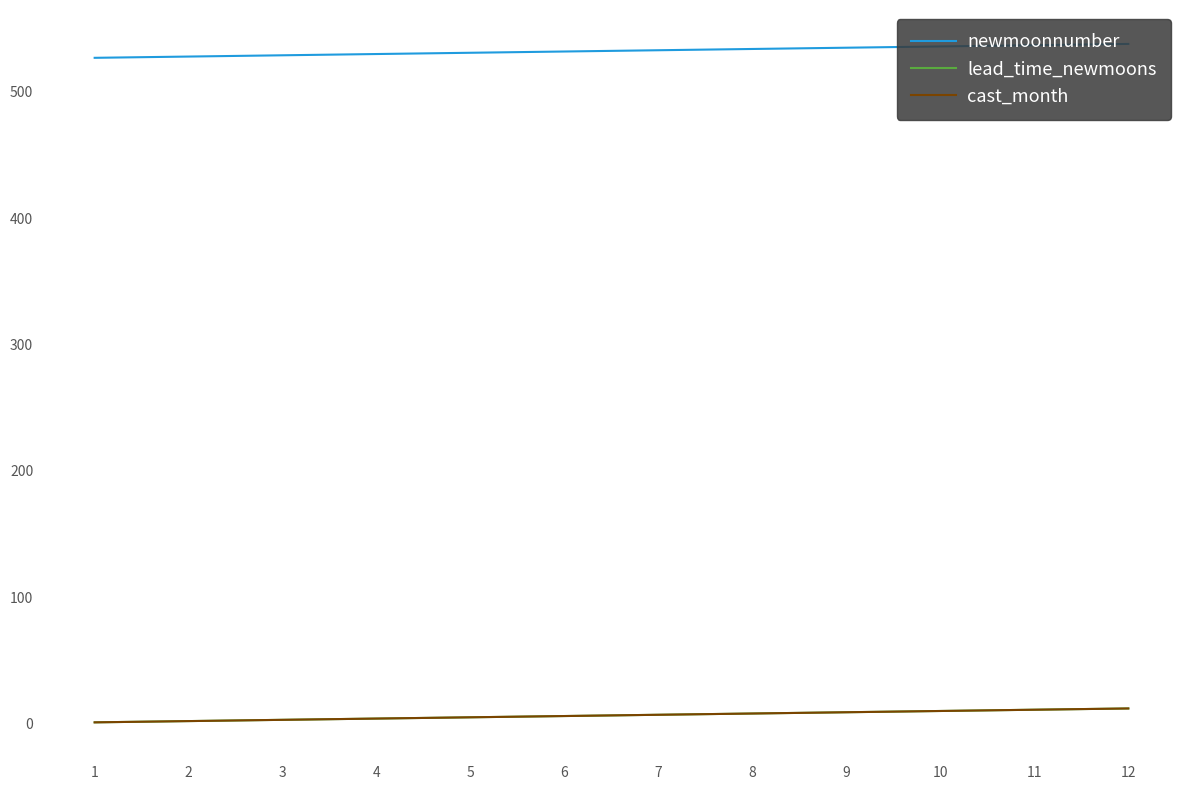

Reading left to right, transcribe all the data shown in this chart.

newmoonnumber: 527	528	529	530	531	532	533	534	535	536	537	538
lead_time_newmoons: 1	2	3	4	5	6	7	8	9	10	11	12
cast_month: 1	2	3	4	5	6	7	8	9	10	11	12